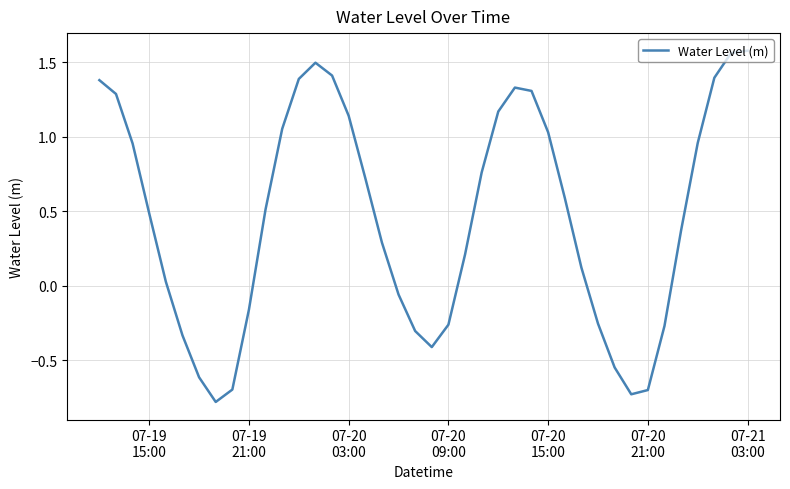

What is the minimum value shown in the chart?

-0.8